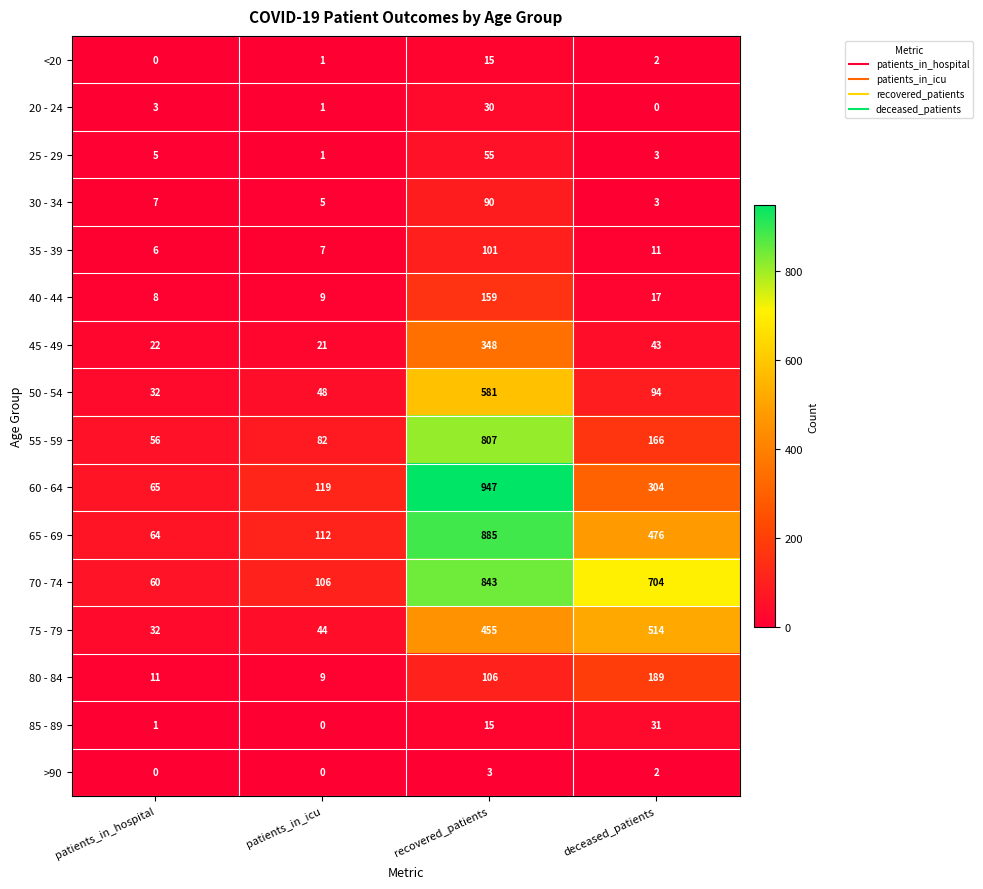

Is the value of 30 - 34 at deceased_patients greater than the value of 55 - 59 at patients_in_icu?

No